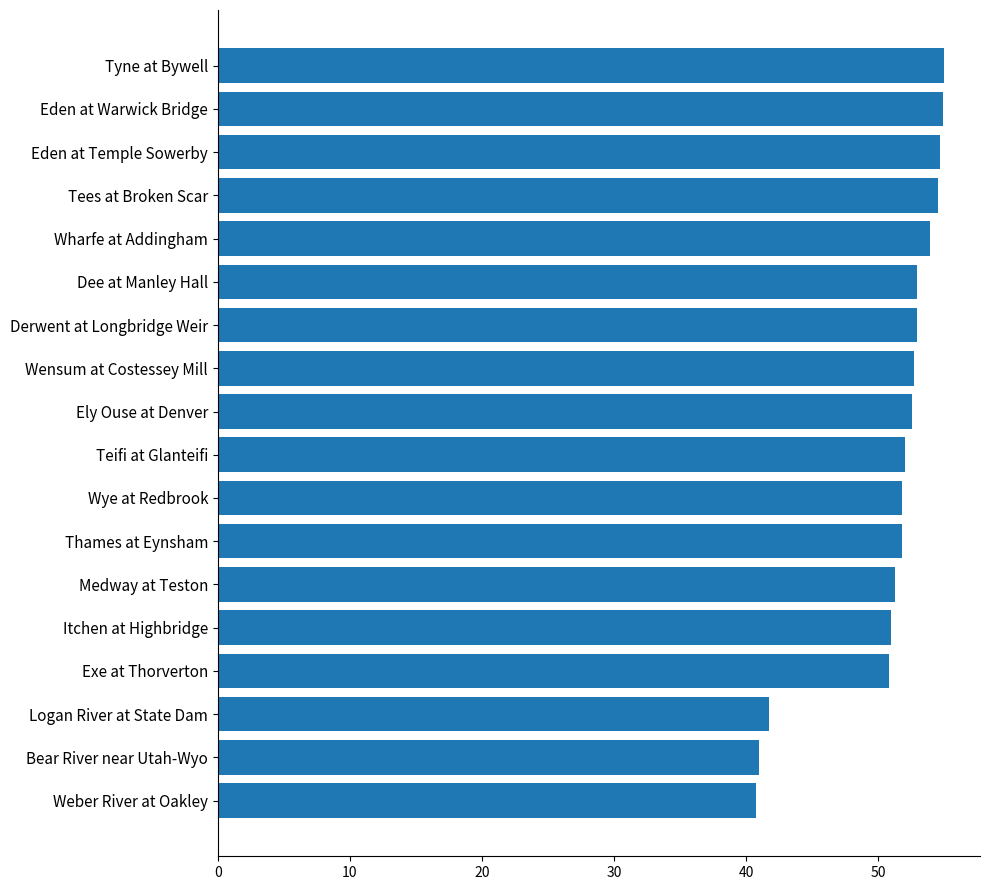

What is the change in value from Itchen at Highbridge to Weber River at Oakley?

-10.3